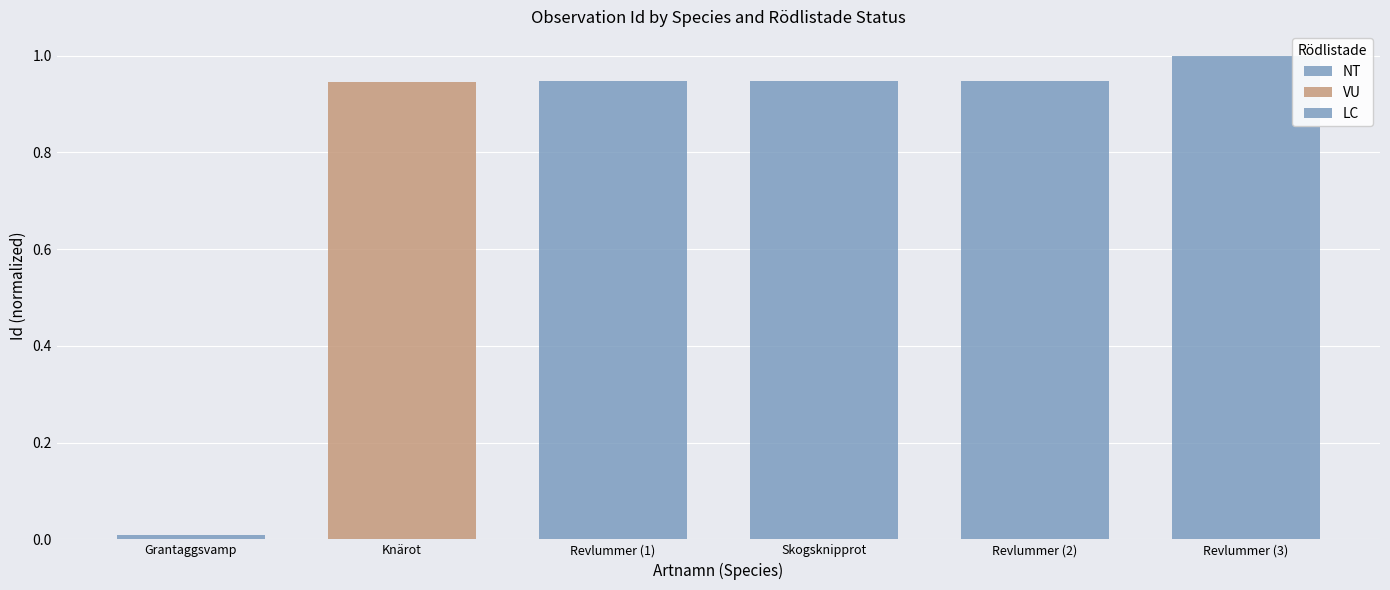

Between Skogsknipprot and Revlummer (2), which is larger?

Revlummer (2)